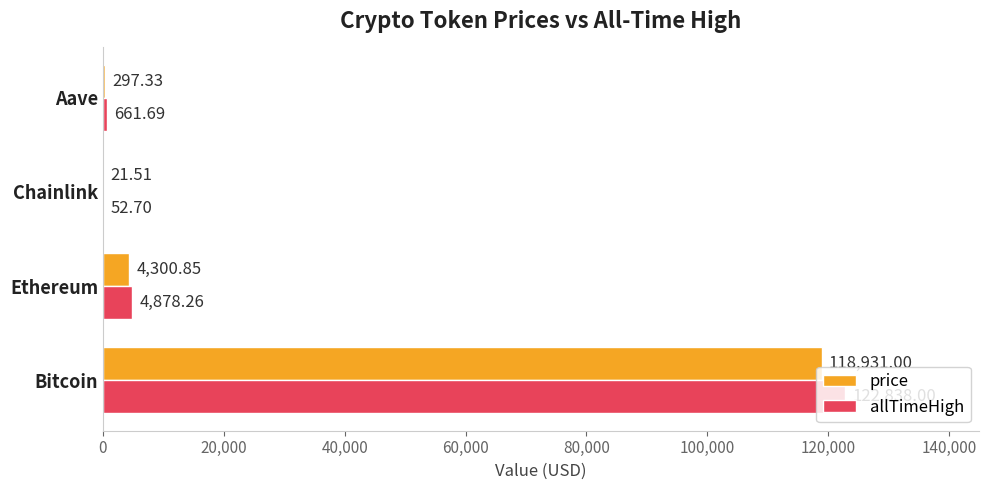

What is the total value across all series at Chainlink?

74.2